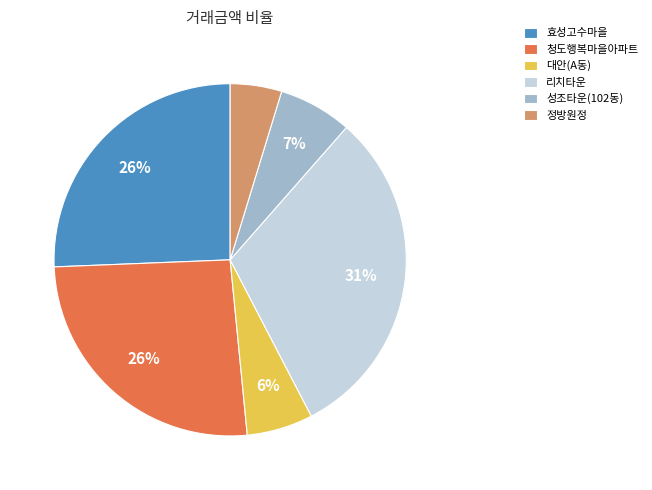

Between 성조타운(102동) and 정방원정, which is larger?

성조타운(102동)